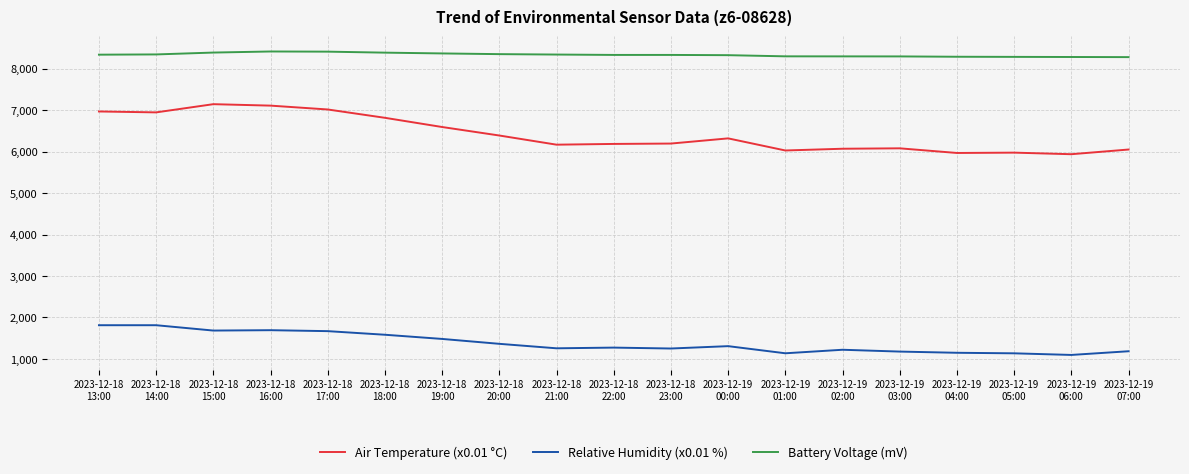

Which series has the largest total across all categories?

Battery Voltage (mV)